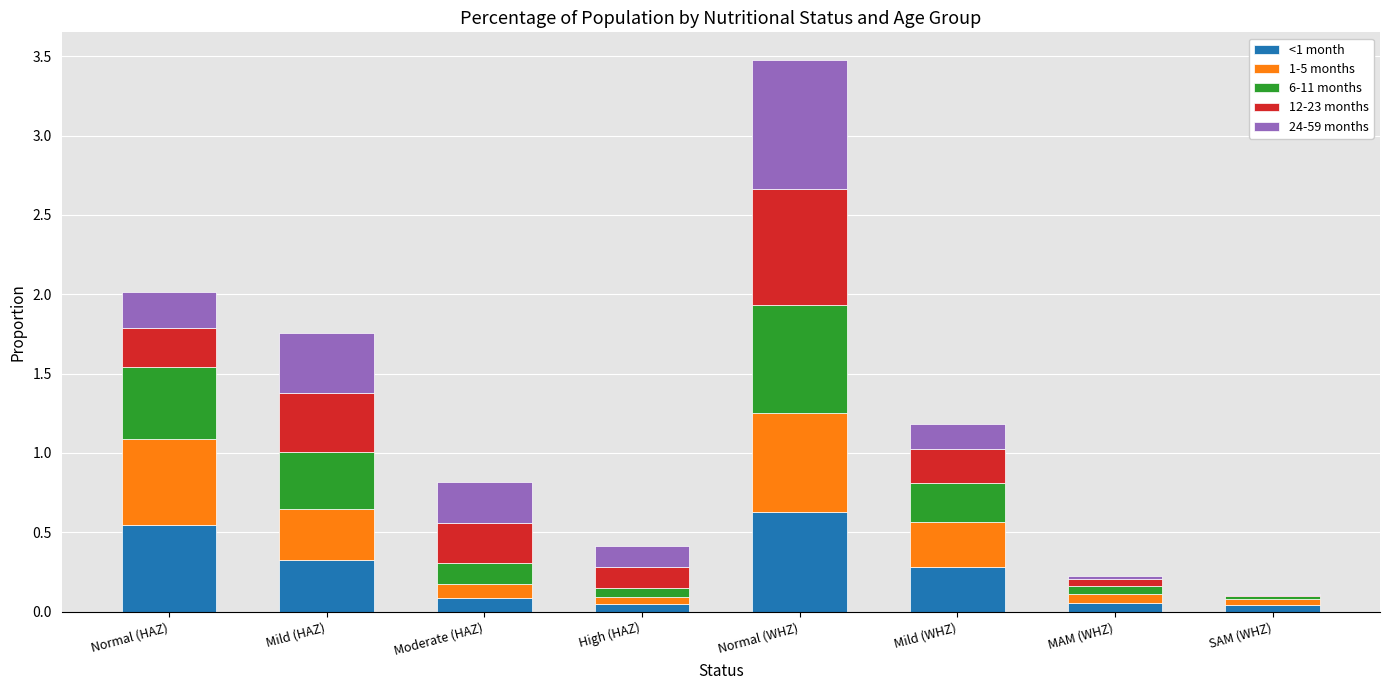

Are the bars grouped side by side (vs. stacked)?

No